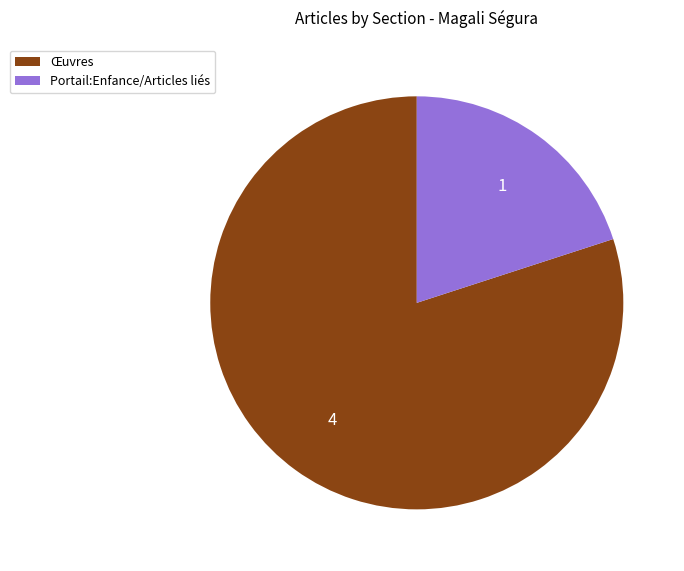

Is it true that Œuvres is 75% of the pie?

False